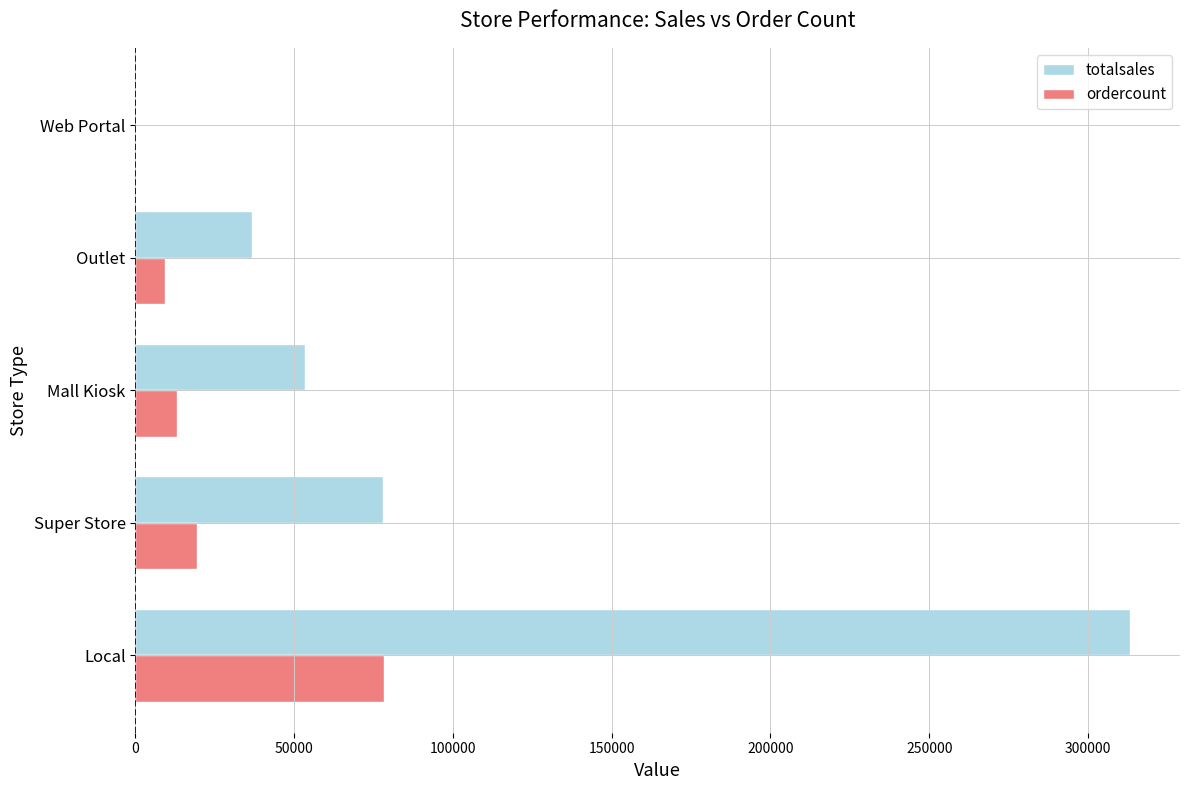

The totalsales series shows 21229 at Super Store. True or false?

False